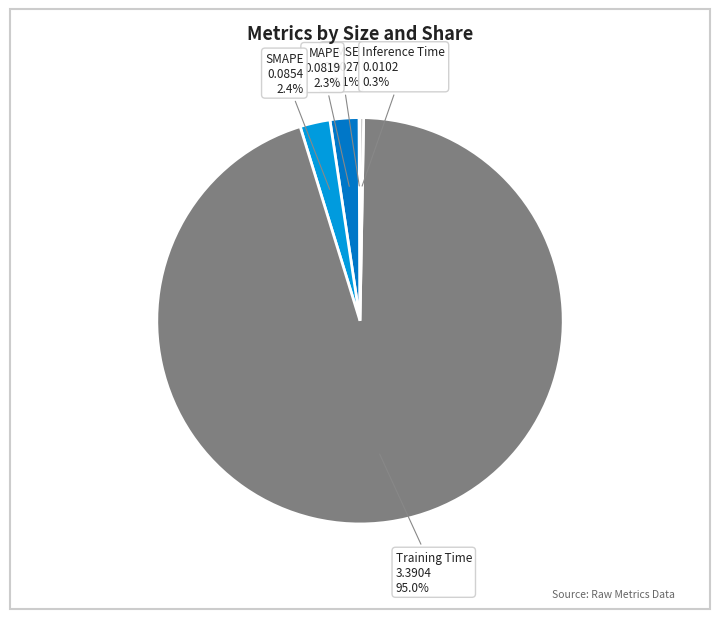

Is there a majority slice in this chart?

Yes